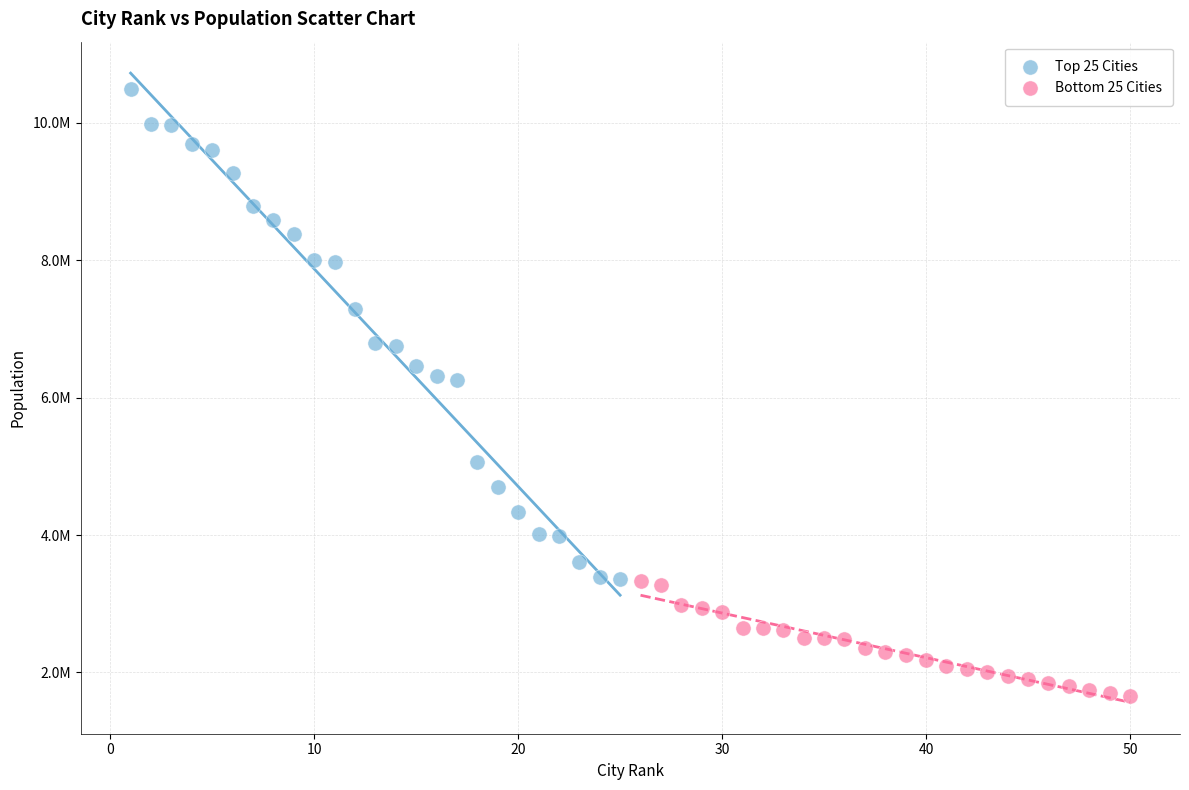

What are all the series names shown in the legend?

Top 25 Cities, Bottom 25 Cities